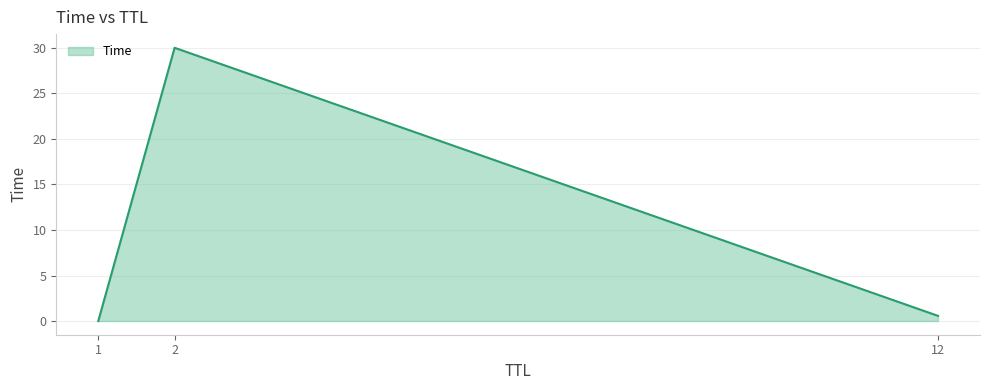

What is the difference between the maximum and minimum values?

30.0